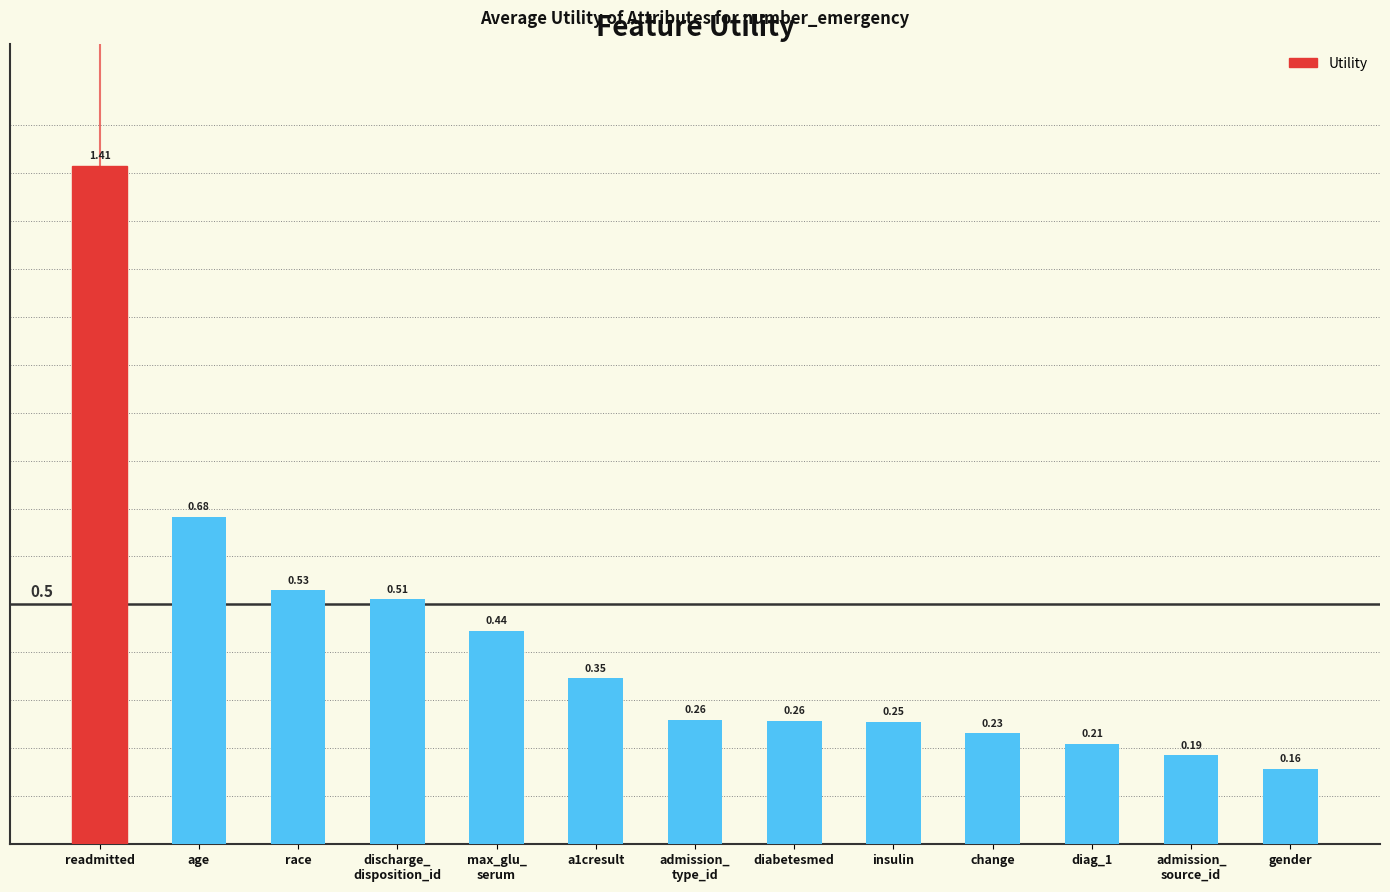

At which label is the value closest to 0?

gender